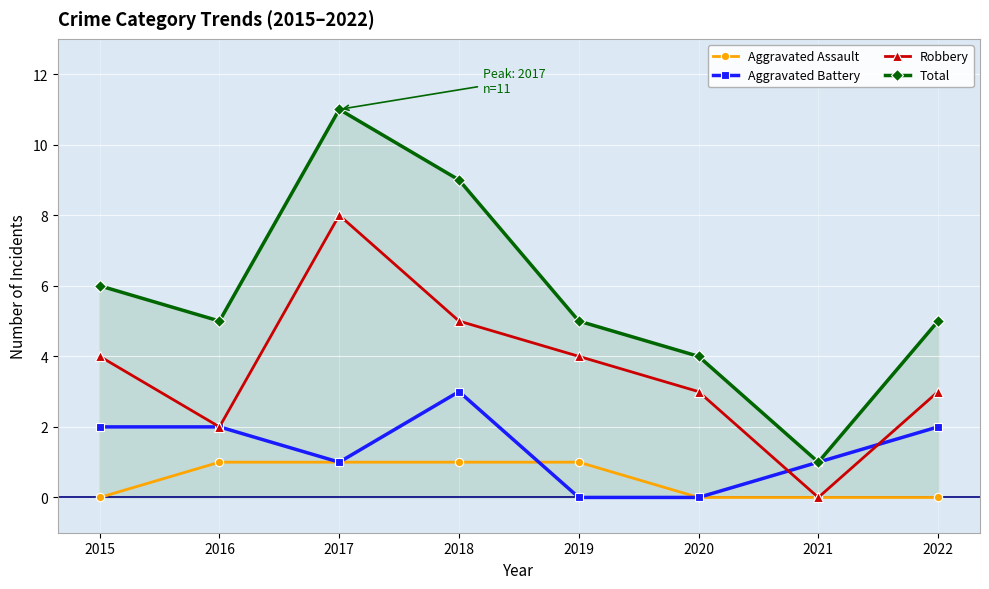

The Aggravated Assault series shows 1 at 2018. True or false?

True